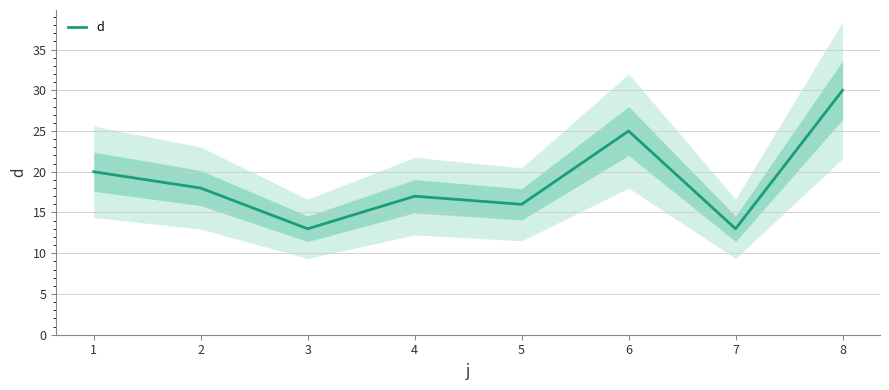

At which label is the value closest to 21?

1